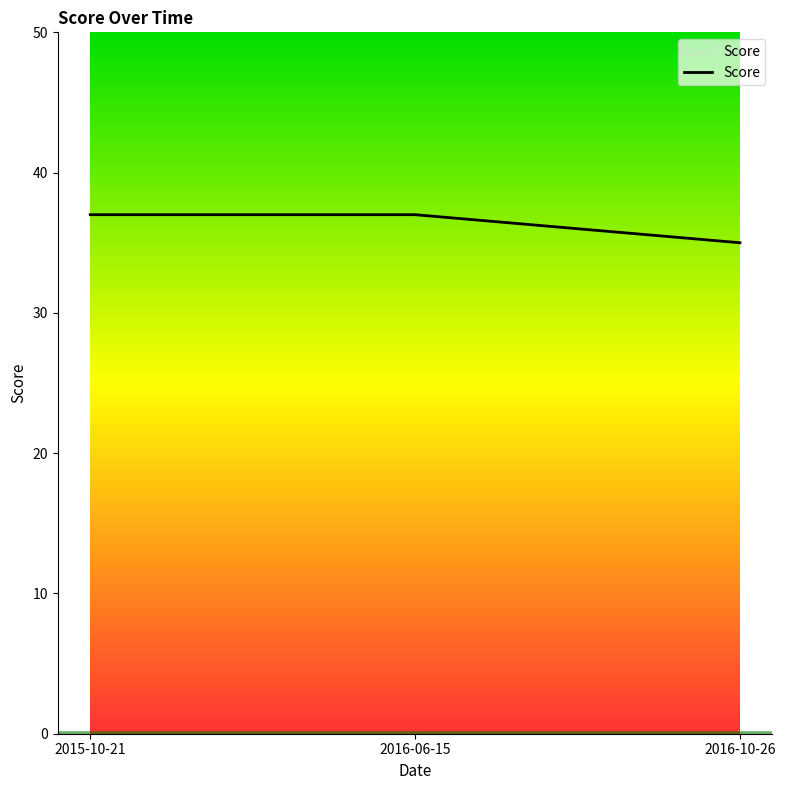

Is it true that the value at 2016-06-15 is 37?

True